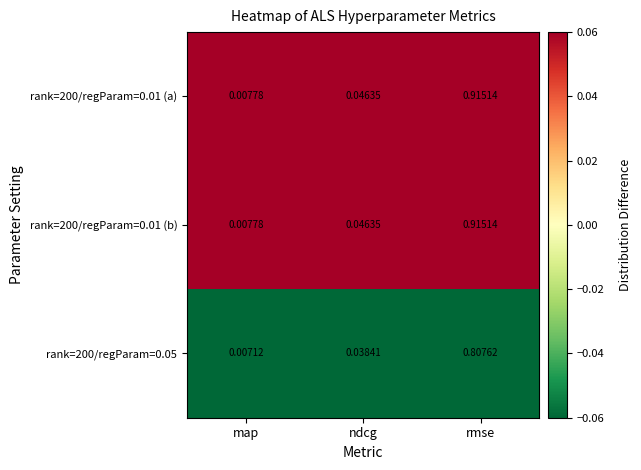

List the labels in order of rank=200/regParam=0.01 (b) value, largest first.

rmse, ndcg, map